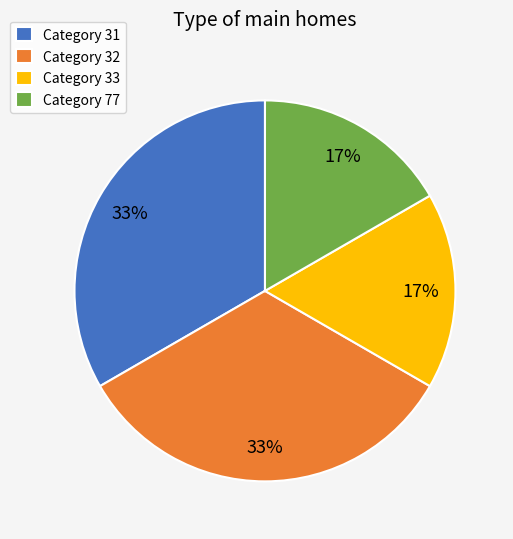

Does Category 31 represent more than half of the total?

No